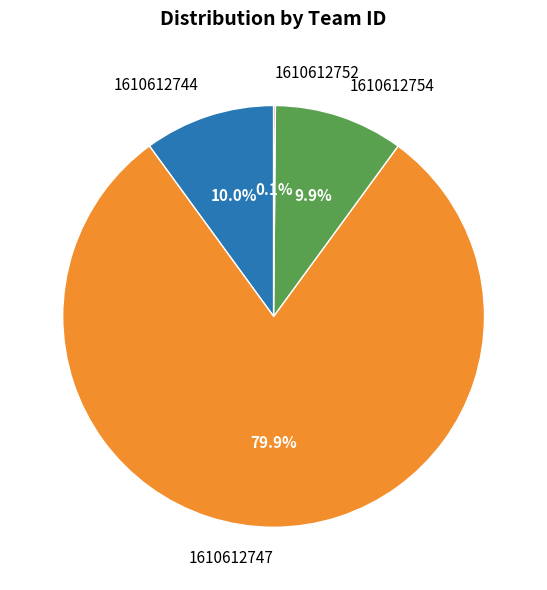

Combined, do 1610612754 and 1610612744 account for over 50%?

No